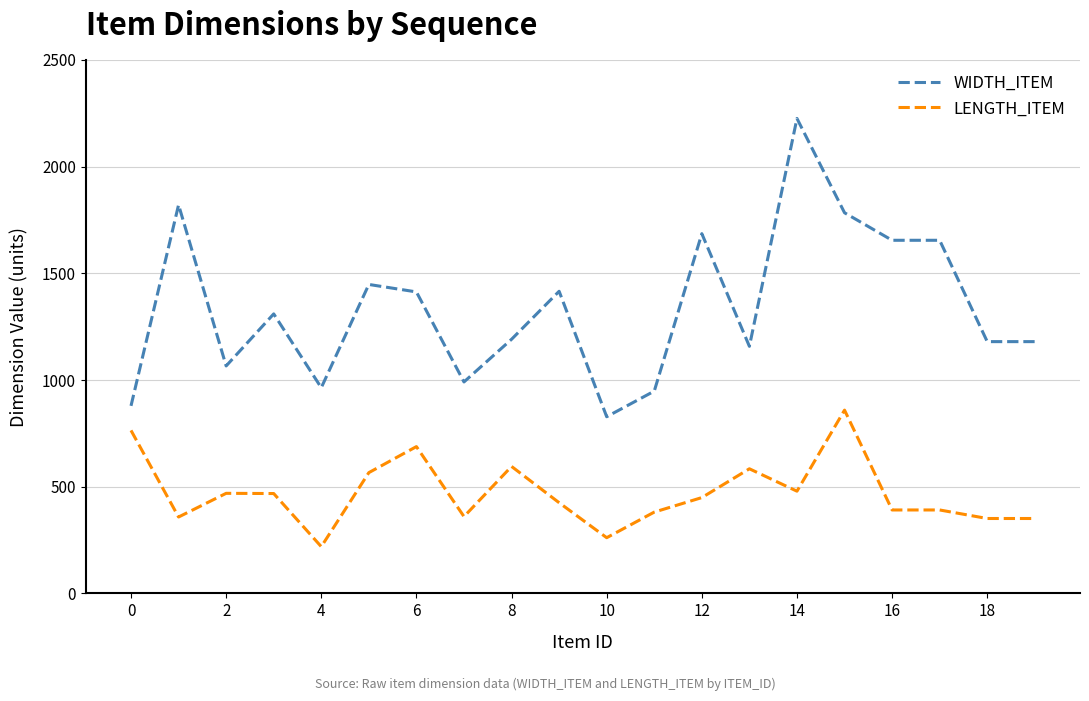

What is the maximum value for LENGTH_ITEM?

859